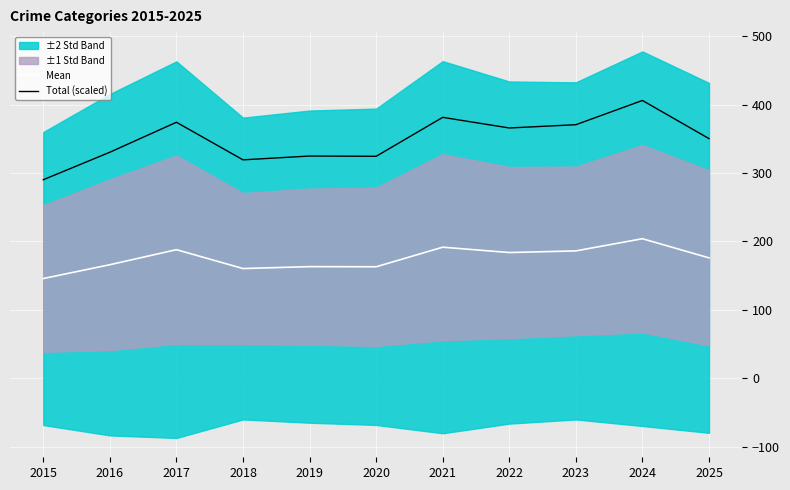

At which category is the sum across all series the highest?

2024